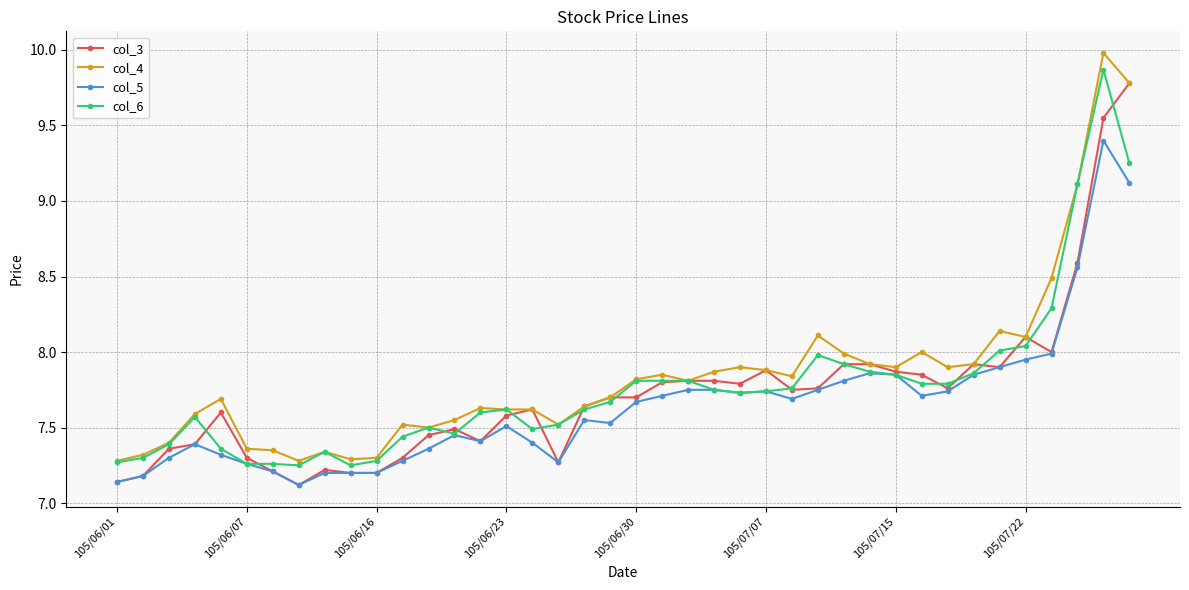

True or false: col_4 has more than 2 points higher than both neighbors.

True